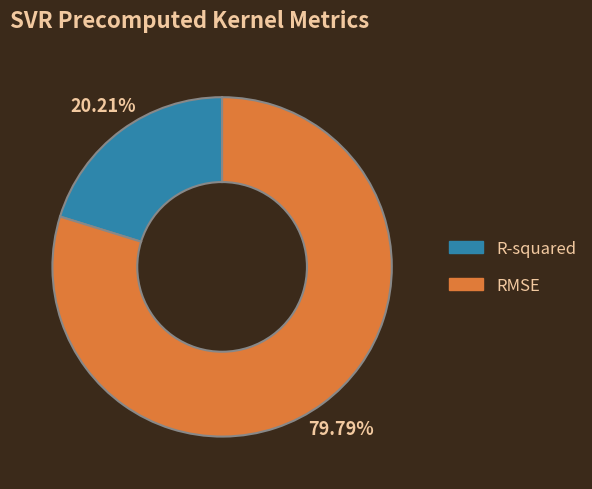

Does any single category account for the majority?

Yes